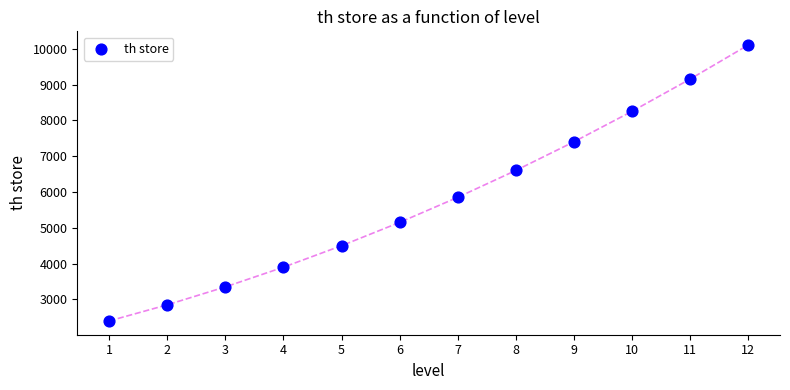

What is the average X value?

6